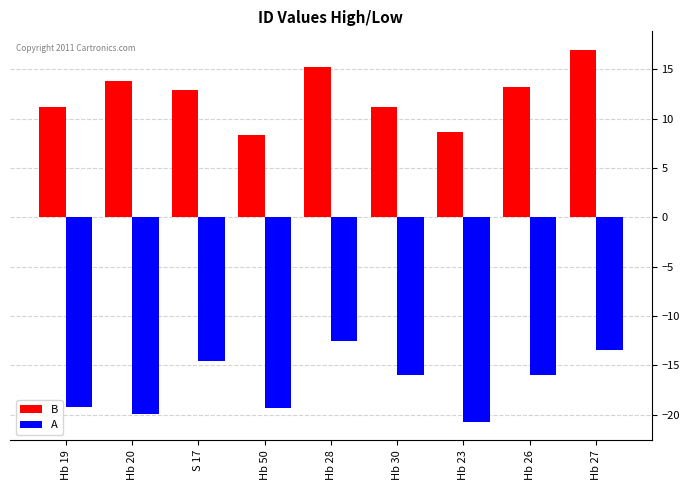

Where does the A series first go above -15?

S 17